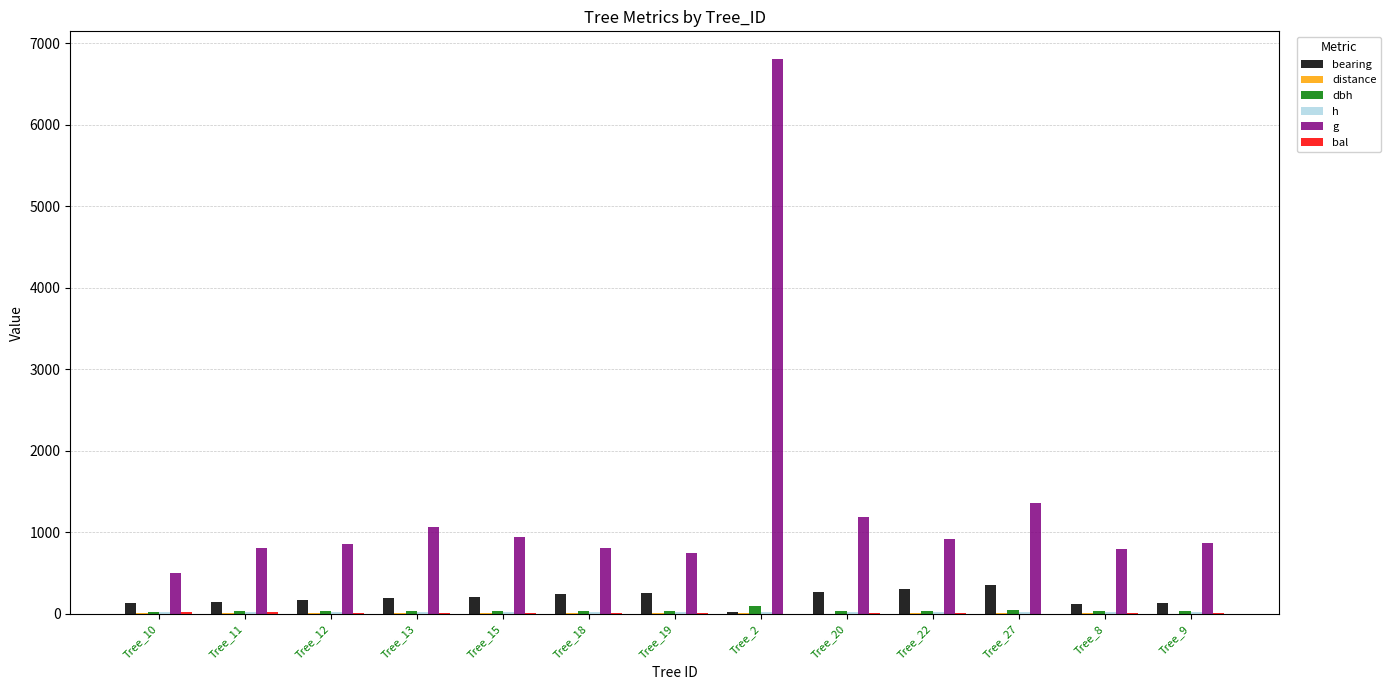

Is the value of dbh at Tree_15 greater than the value of bal at Tree_20?

Yes